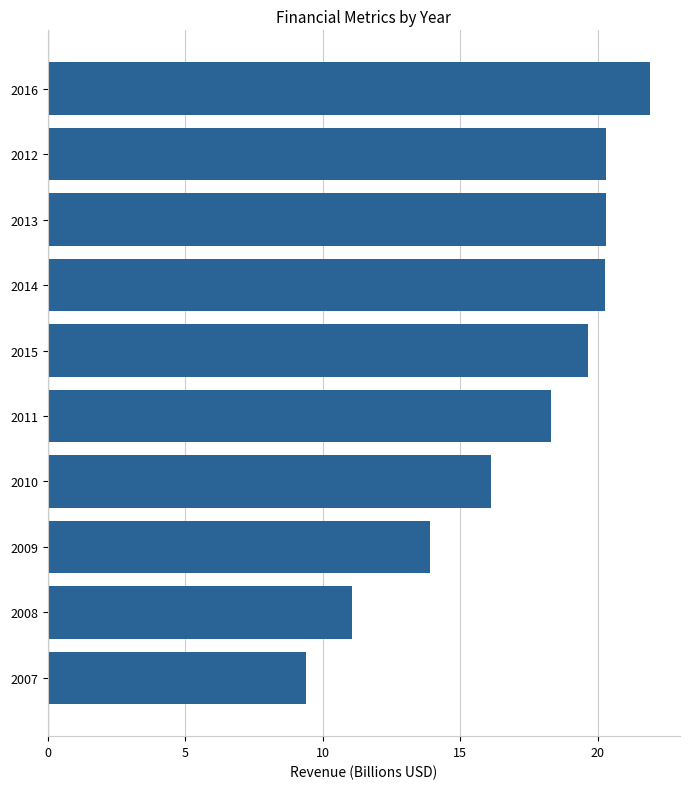

What is the average value?

17.1